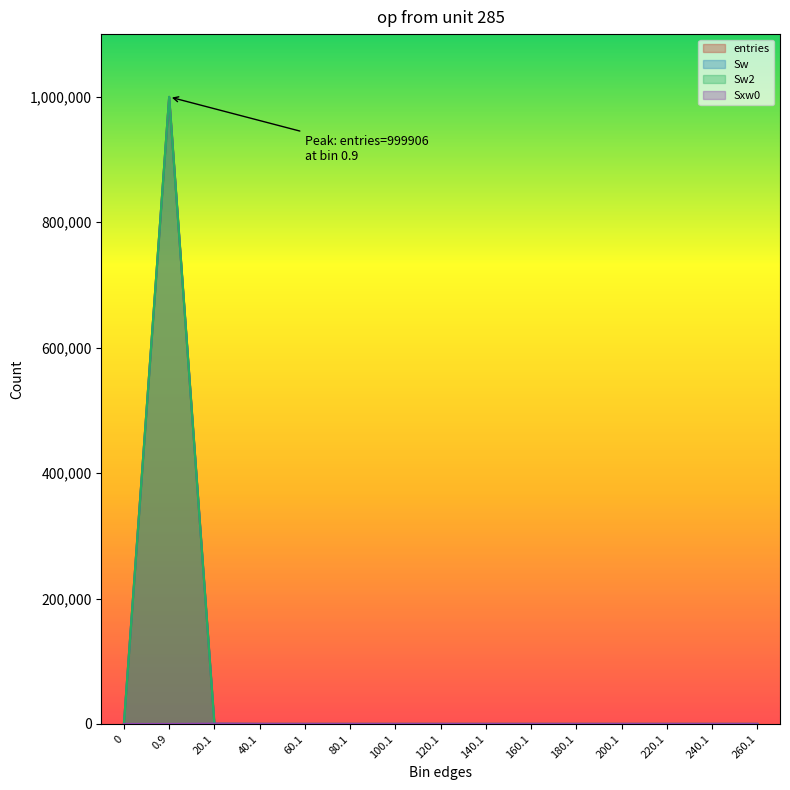

What position from the left is 20.1?

3